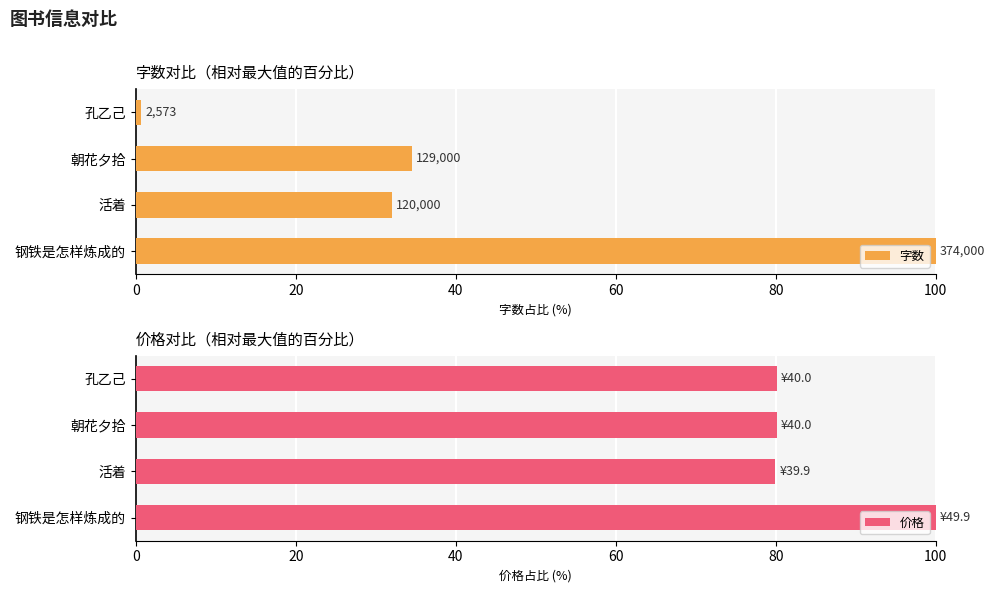

What is the lowest value of the 价格 series?

80.0